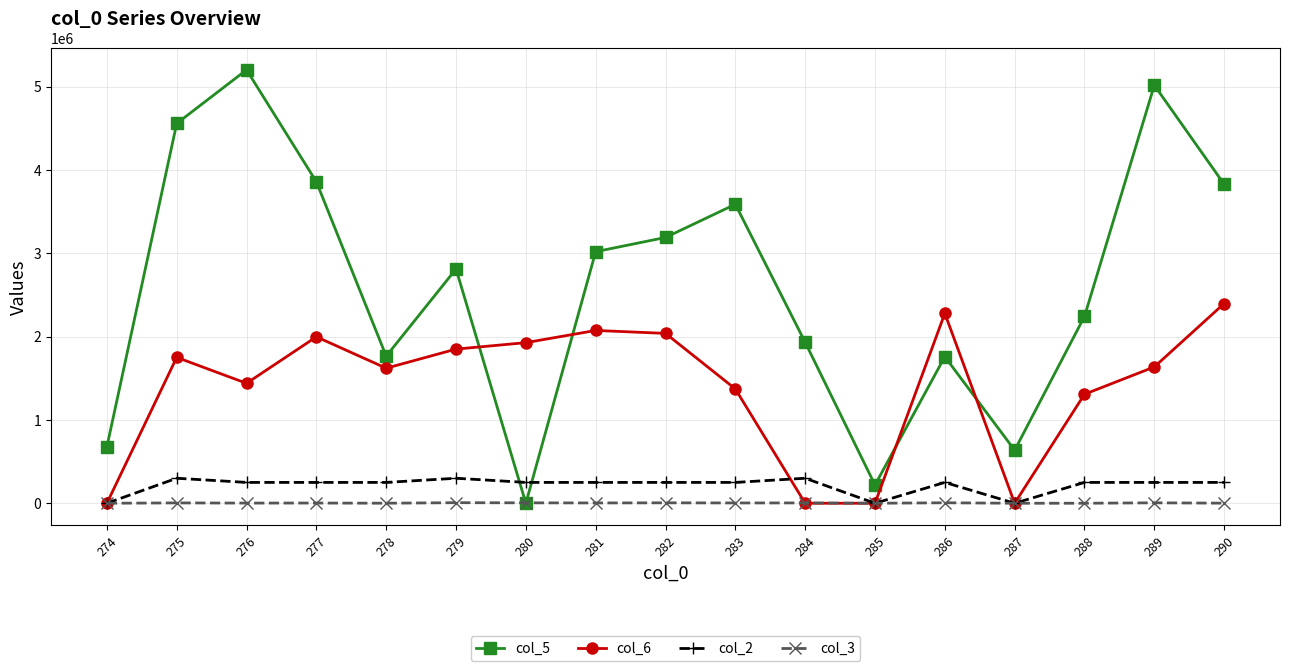

Is it true that col_2 equals 250000.0 at 276?

True